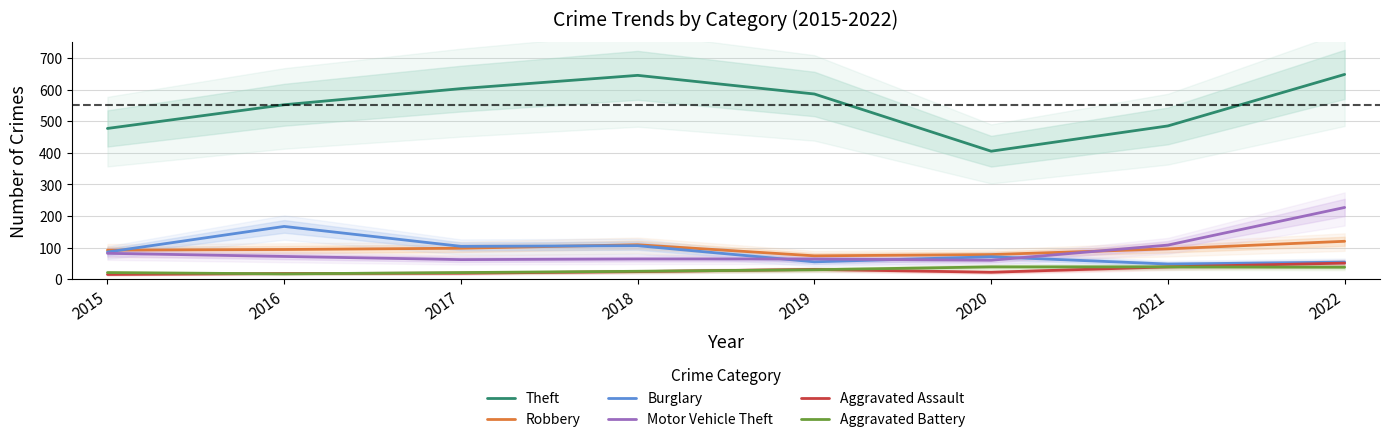

Where is Robbery nearest to the value 97?

2017